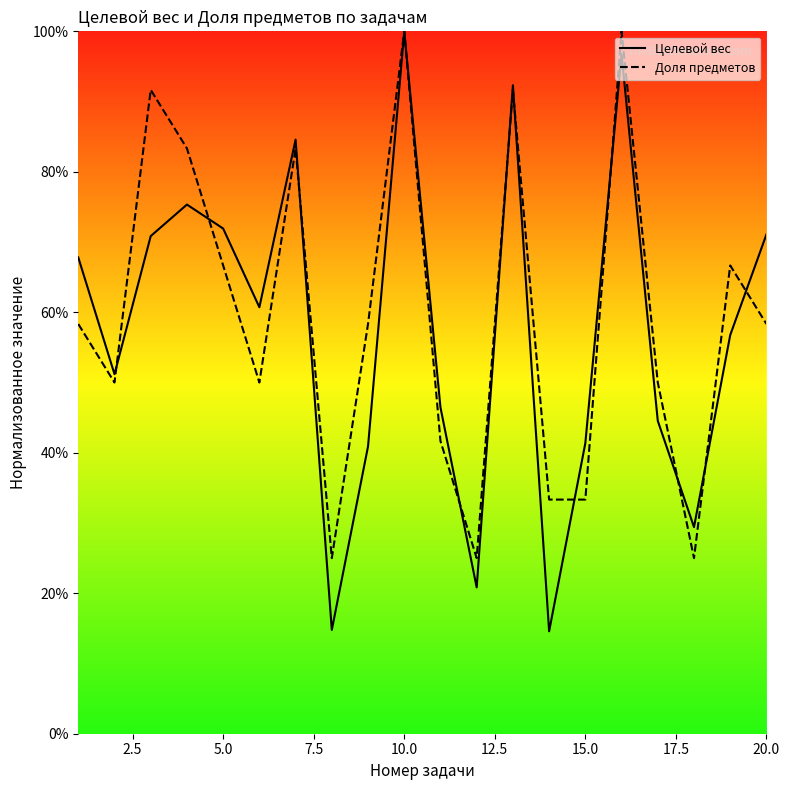

What is the greatest value displayed?

100.0